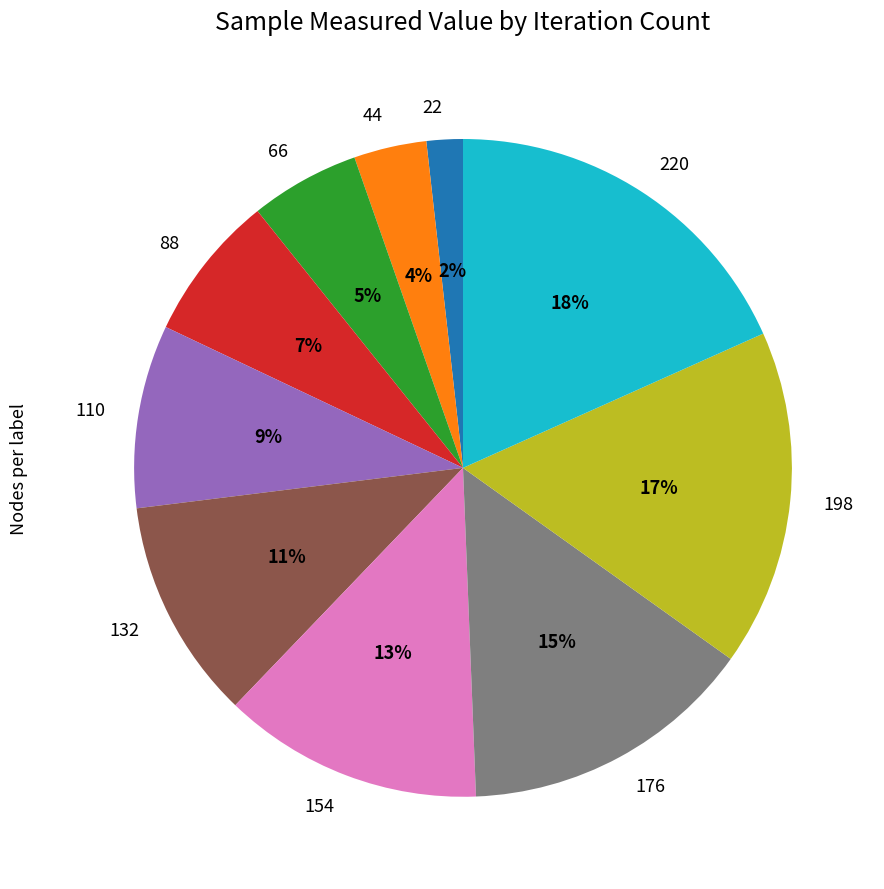

Between 132 and 66, which is larger?

132